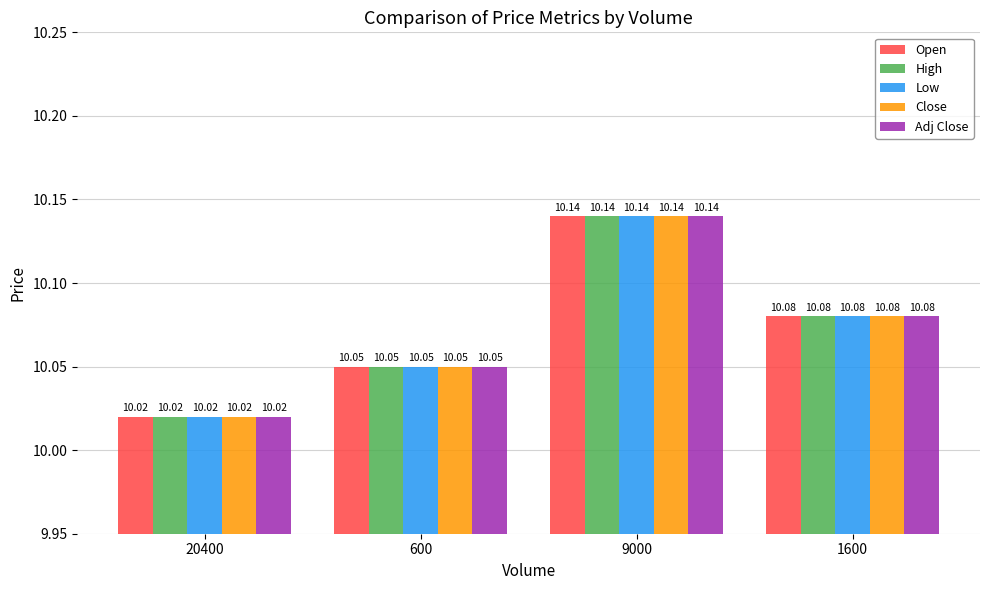

What position from the right is 600?

3